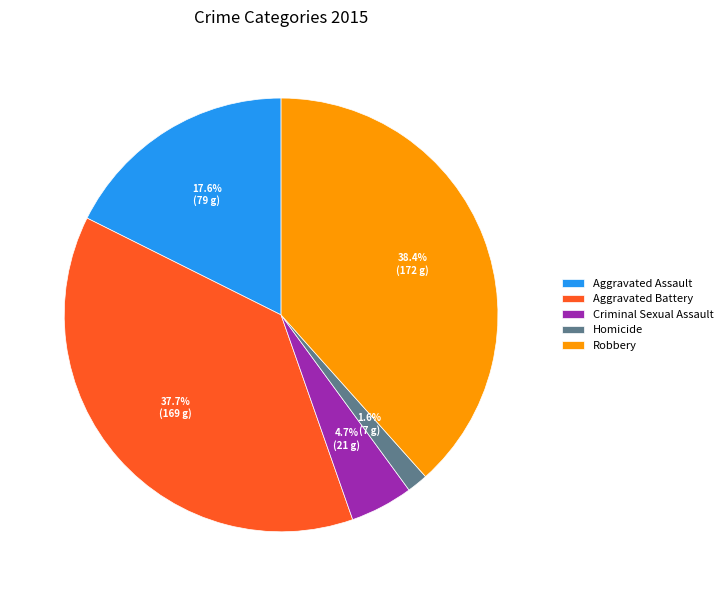

Is it true that Aggravated Battery is 25% of the pie?

False